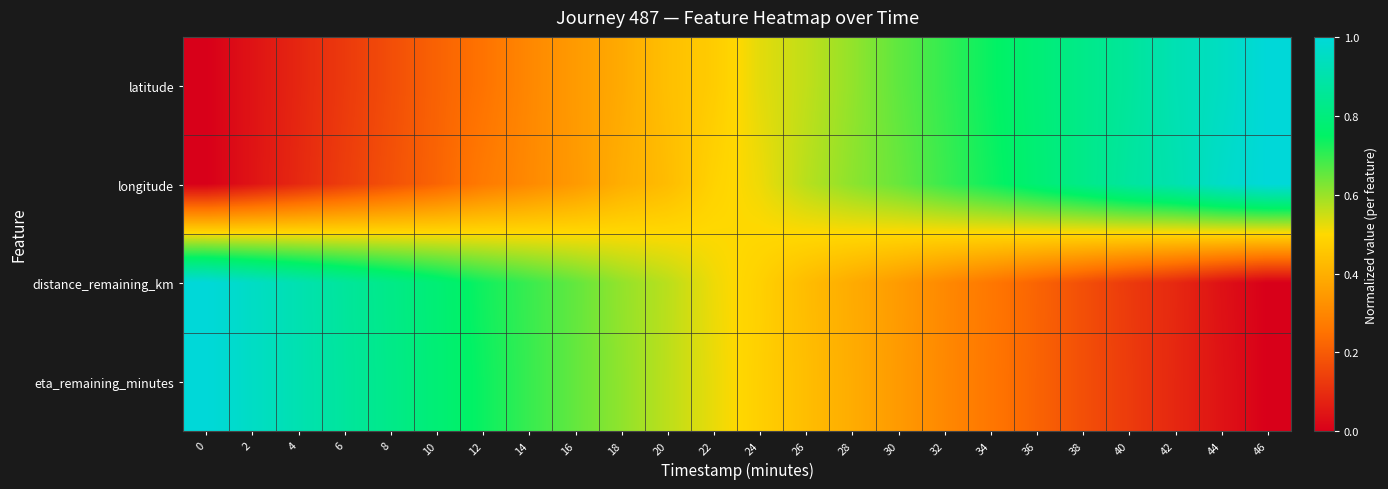

Reading left to right, extract all data points from this chart.

latitude: 0=0.0	2=0.0	4=0.1	6=0.1	8=0.2	10=0.2	12=0.3	14=0.3	16=0.3	18=0.4	20=0.4	22=0.5	24=0.5	26=0.6	28=0.6	30=0.7	32=0.7	34=0.7	36=0.8	38=0.8	40=0.9	42=0.9	44=0.9	46=1.0
longitude: 0=0.0	2=0.0	4=0.1	6=0.1	8=0.2	10=0.2	12=0.3	14=0.3	16=0.3	18=0.4	20=0.4	22=0.5	24=0.5	26=0.6	28=0.6	30=0.6	32=0.7	34=0.7	36=0.8	38=0.8	40=0.9	42=0.9	44=1.0	46=1.0
distance_remaining_km: 0=1.0	2=1.0	4=0.9	6=0.9	8=0.8	10=0.8	12=0.7	14=0.7	16=0.7	18=0.6	20=0.6	22=0.5	24=0.5	26=0.4	28=0.4	30=0.4	32=0.3	34=0.3	36=0.2	38=0.2	40=0.1	42=0.1	44=0.0	46=0.0
eta_remaining_minutes: 0=1.0	2=1.0	4=0.9	6=0.9	8=0.8	10=0.8	12=0.7	14=0.7	16=0.7	18=0.6	20=0.6	22=0.5	24=0.5	26=0.4	28=0.4	30=0.3	32=0.3	34=0.3	36=0.2	38=0.2	40=0.1	42=0.1	44=0.0	46=0.0